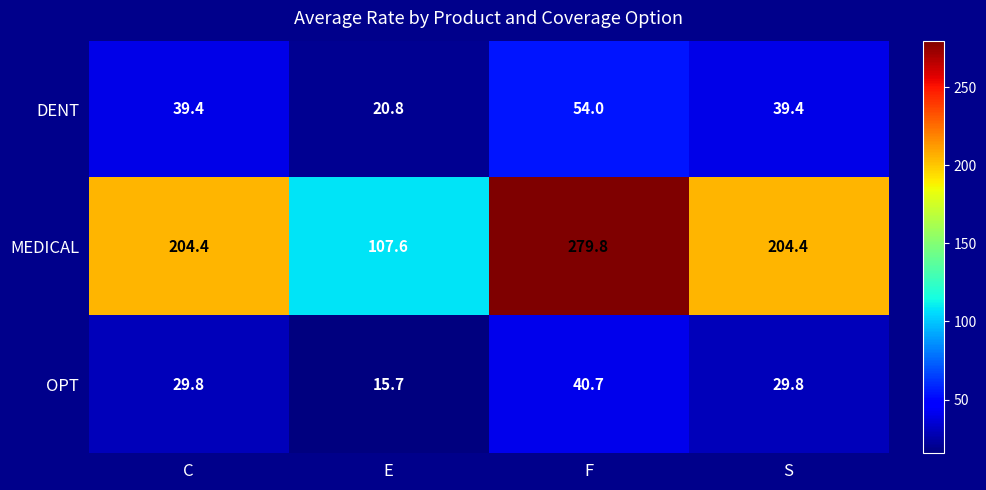

At C, list the series in order from largest to smallest.

MEDICAL, DENT, OPT